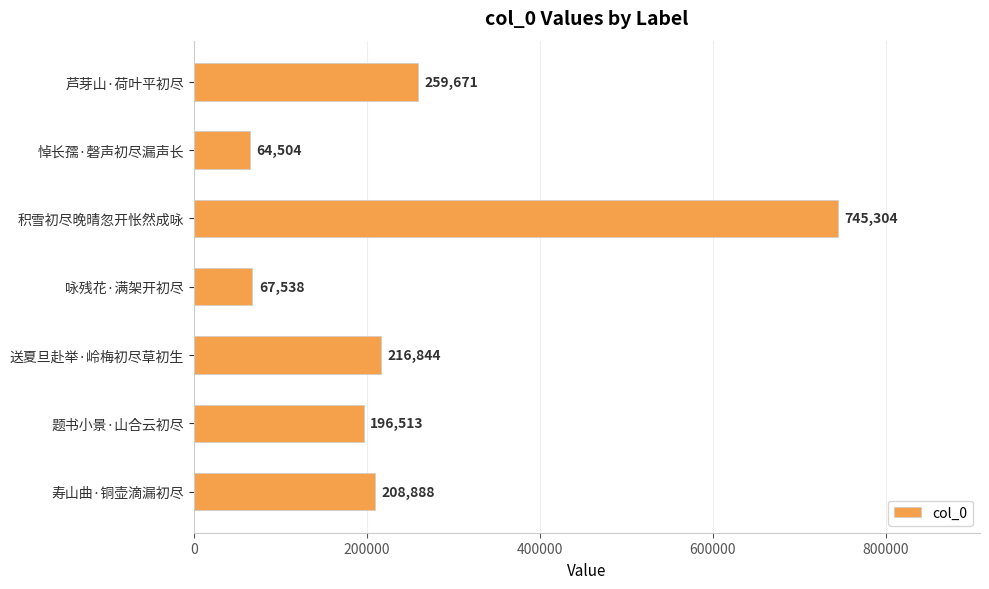

What is the ratio of the value at 积雪初尽晚晴忽开怅然成咏 to the value at 题书小景·山合云初尽?

3.8